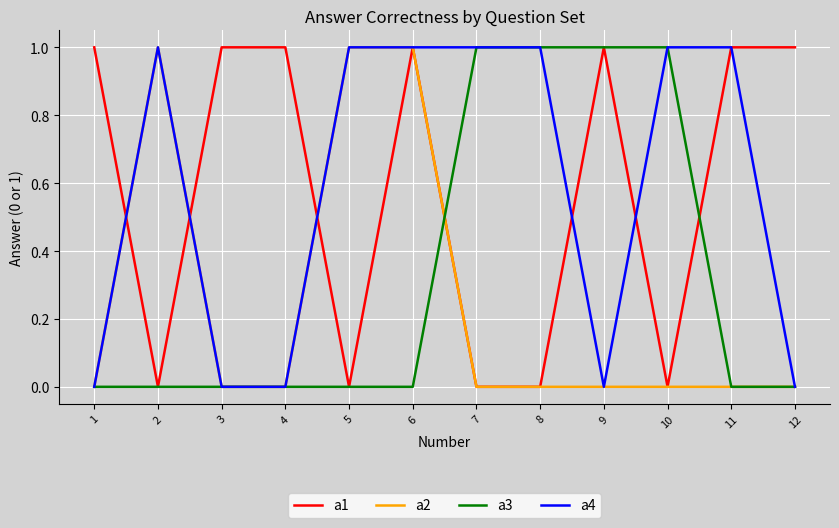

What is the difference between the maximum and second lowest values in the a1 series?

1